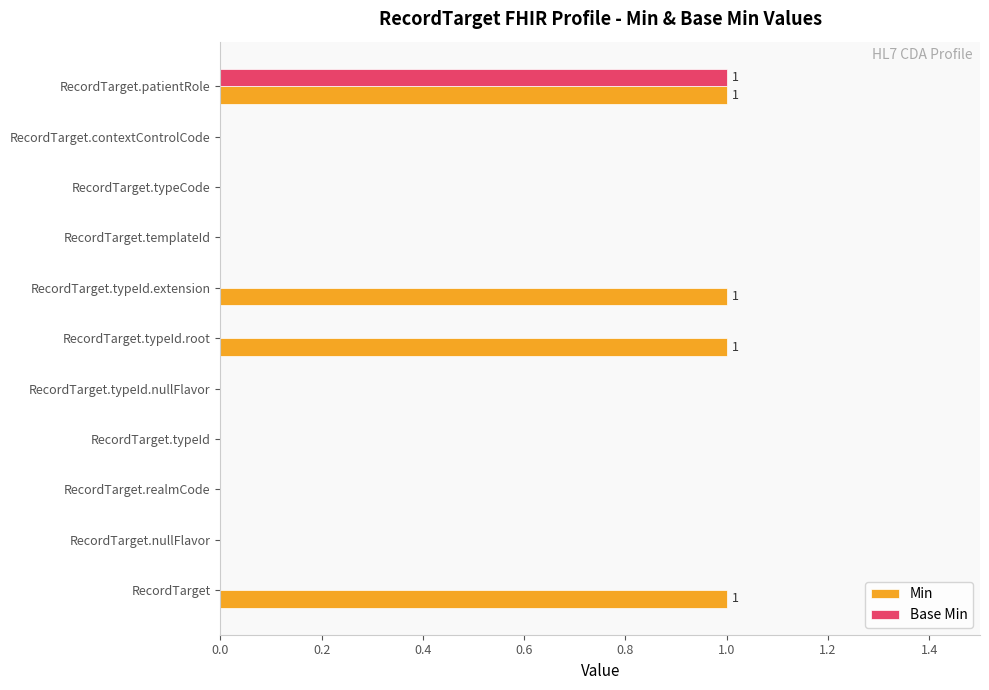

Is it true that Min equals 1 at RecordTarget.patientRole?

True